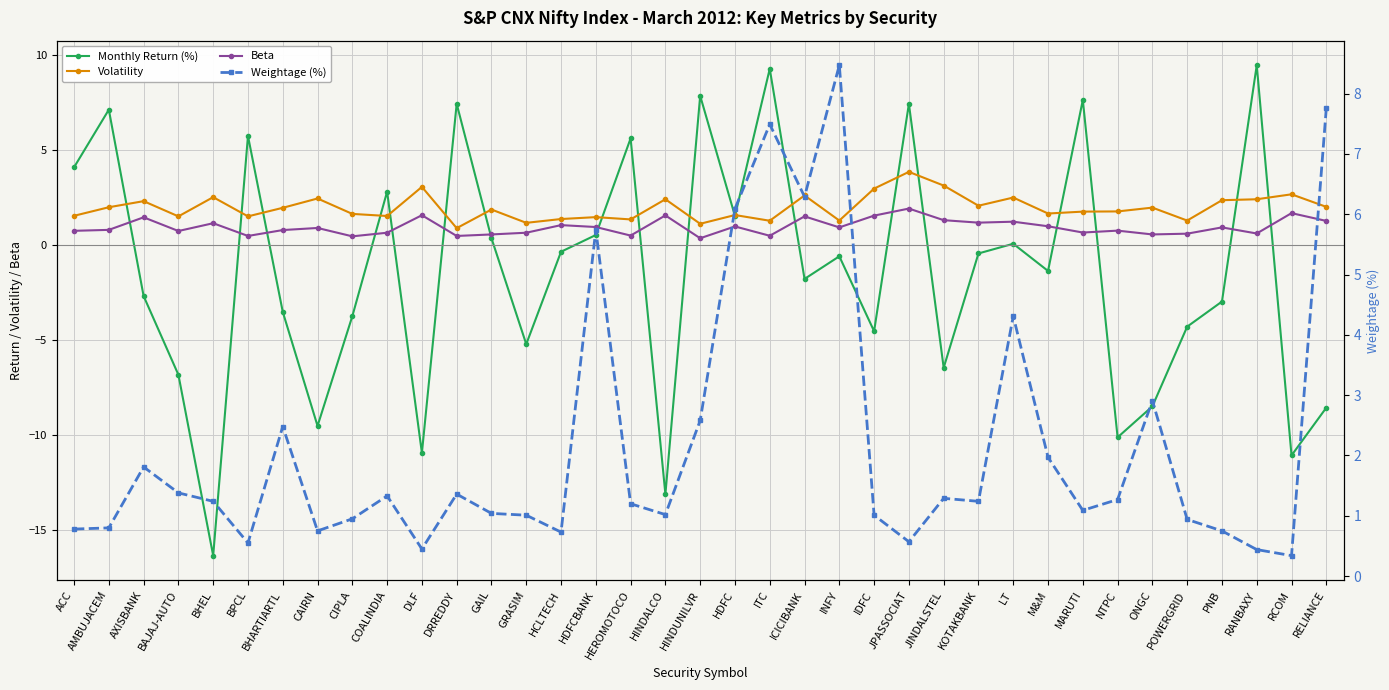

The value of Monthly Return (%) at GRASIM is -5.2. True or false?

True